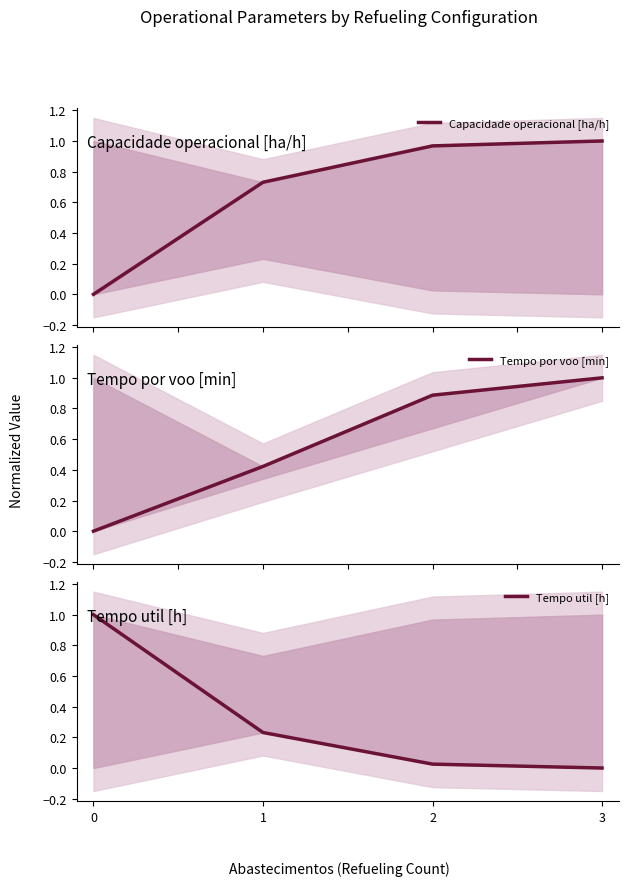

The value of Tempo util [h] at 3 is 0.7. True or false?

False